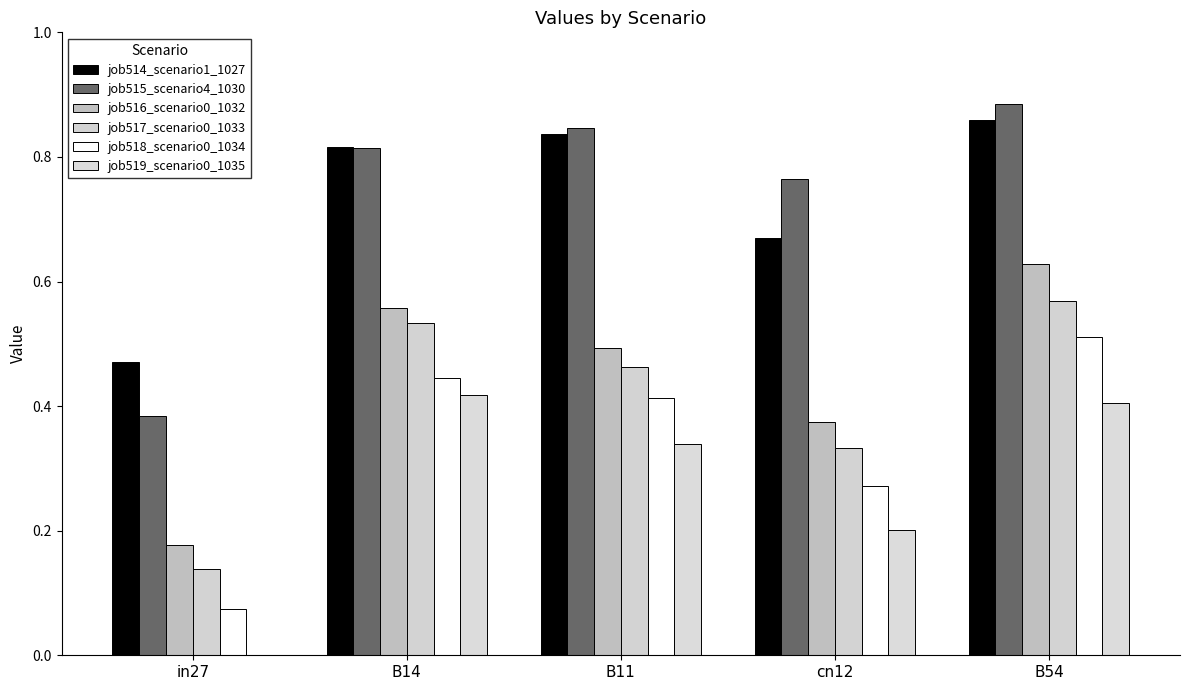

Are the bars horizontal?

No